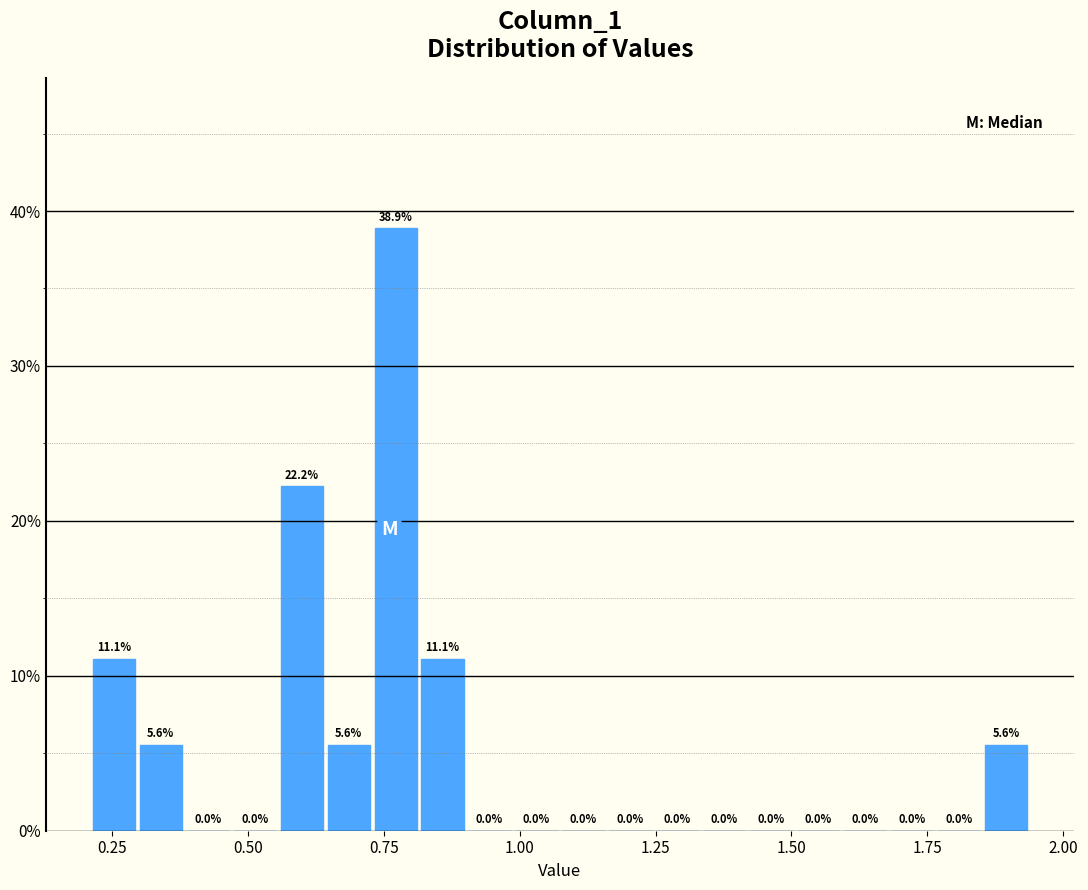

Read against the x-axis, roughly where is the centre of the tallest bar?

0.75